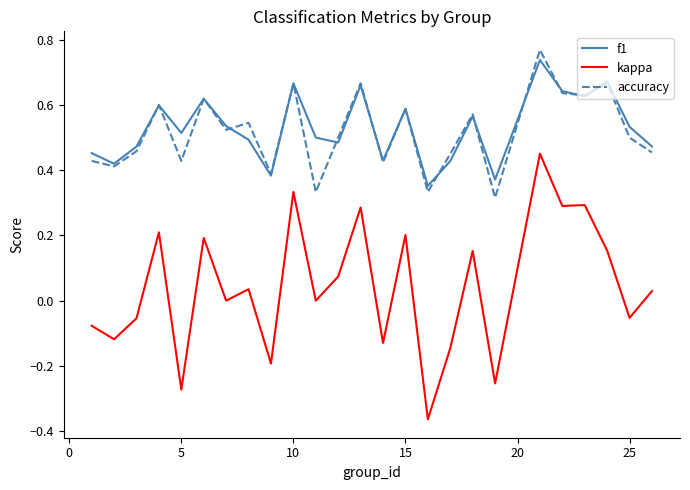

Which series has the largest range (max minus min)?

kappa